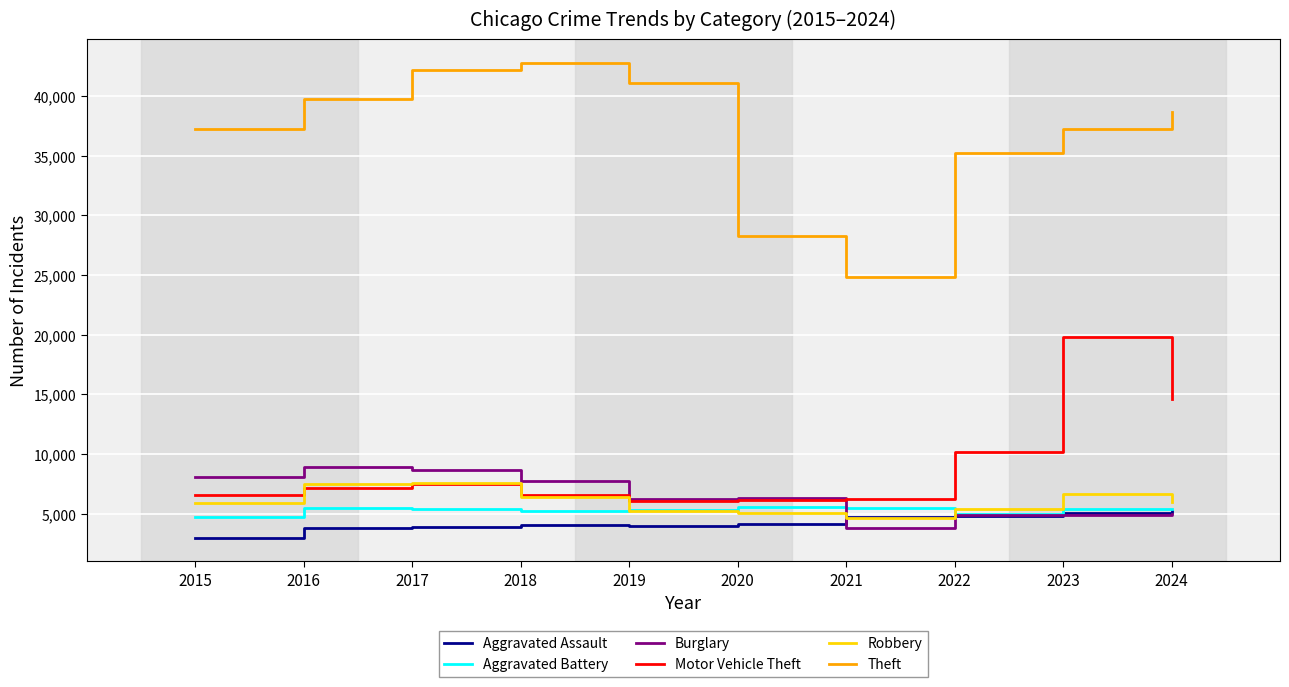

Is the value of Aggravated Battery at 2017 greater than the value of Theft at 2024?

No